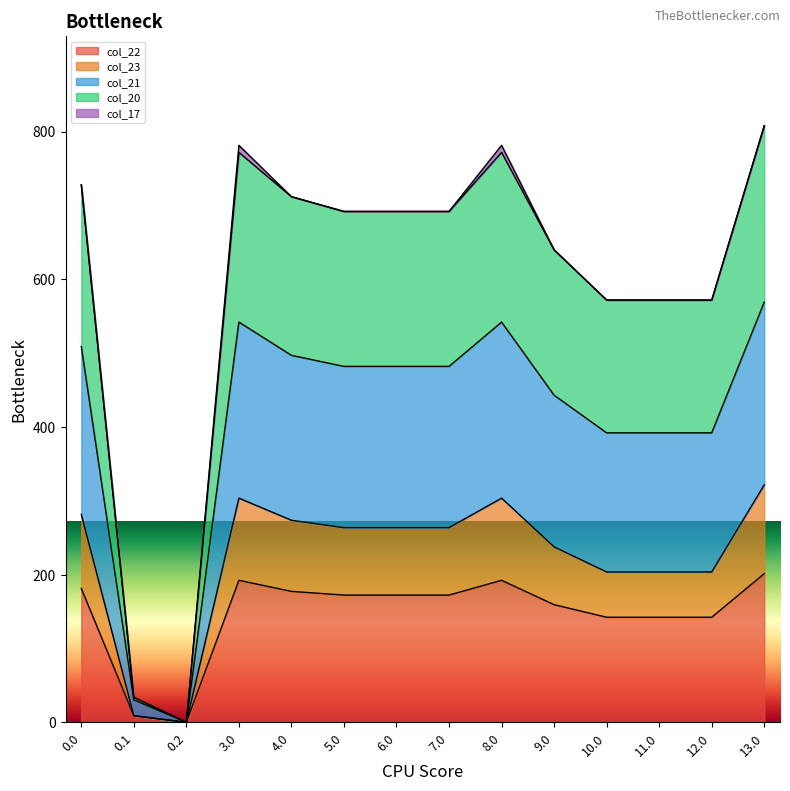

What is the maximum value for col_22?

201.3